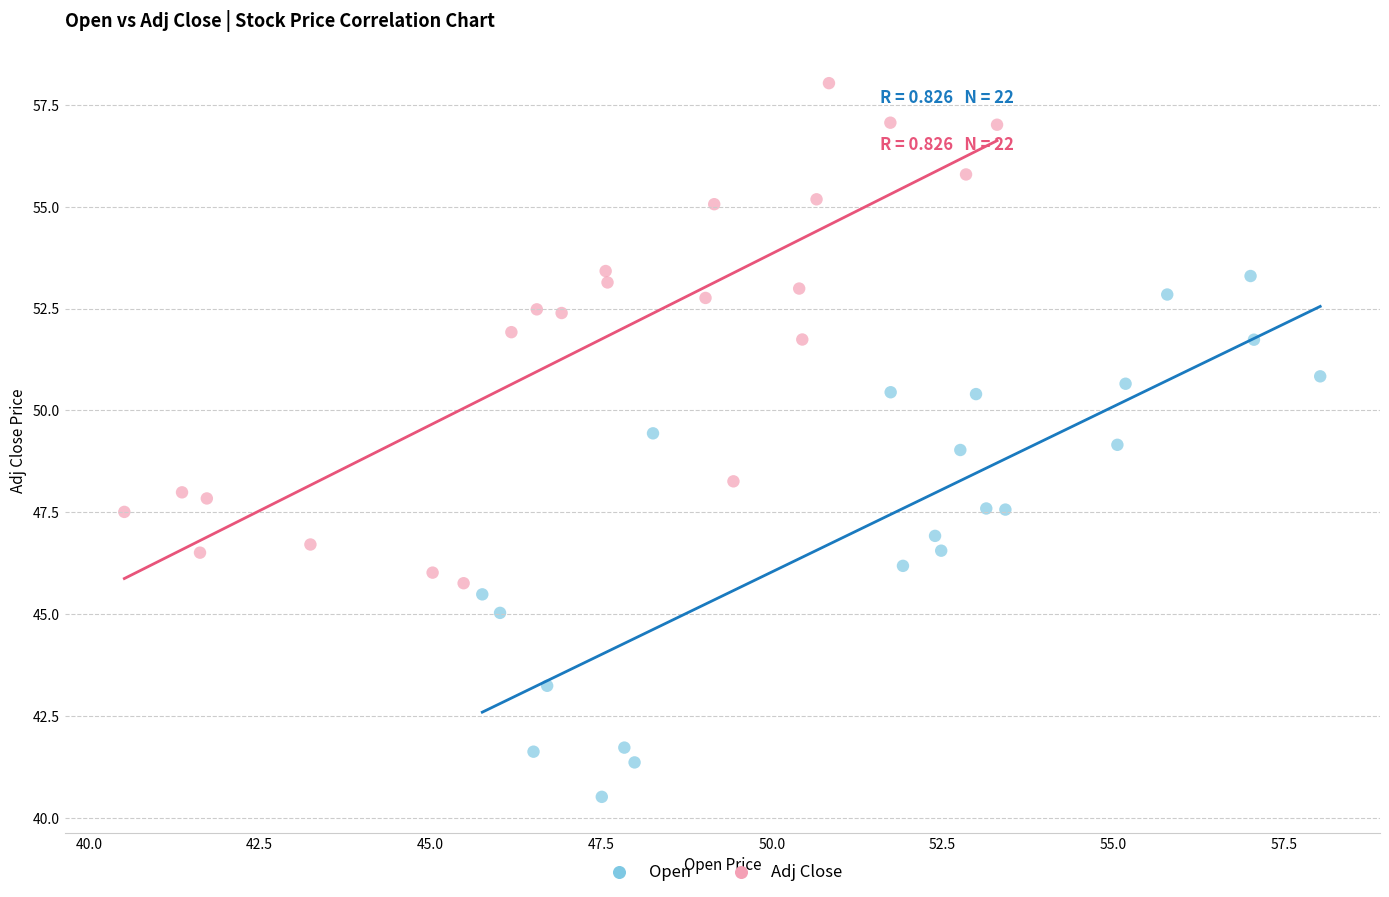

Which series reaches the maximum Y coordinate?

Adj Close